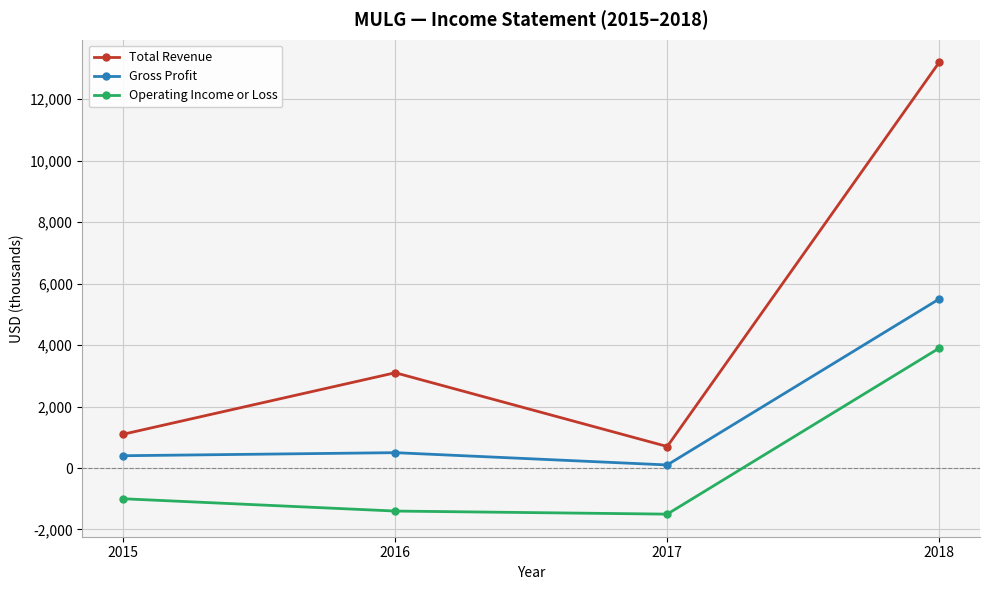

What is the difference between the second highest and second lowest values in the Operating Income or Loss series?

400